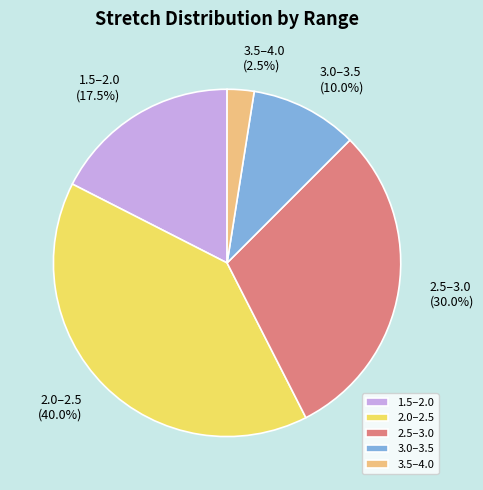

What is the smallest slice in the pie chart?

3.5–4.0